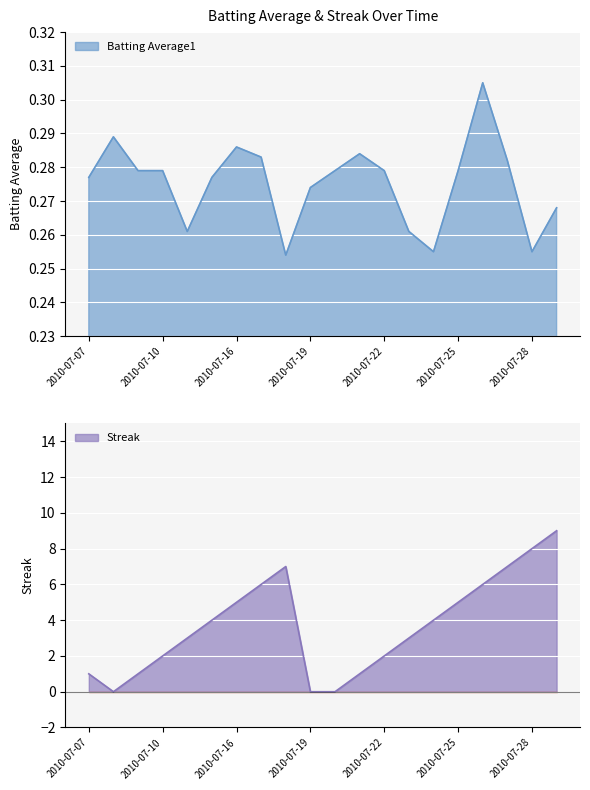

Rank the series by their average value, from lowest to highest.

Batting Average1, Streak